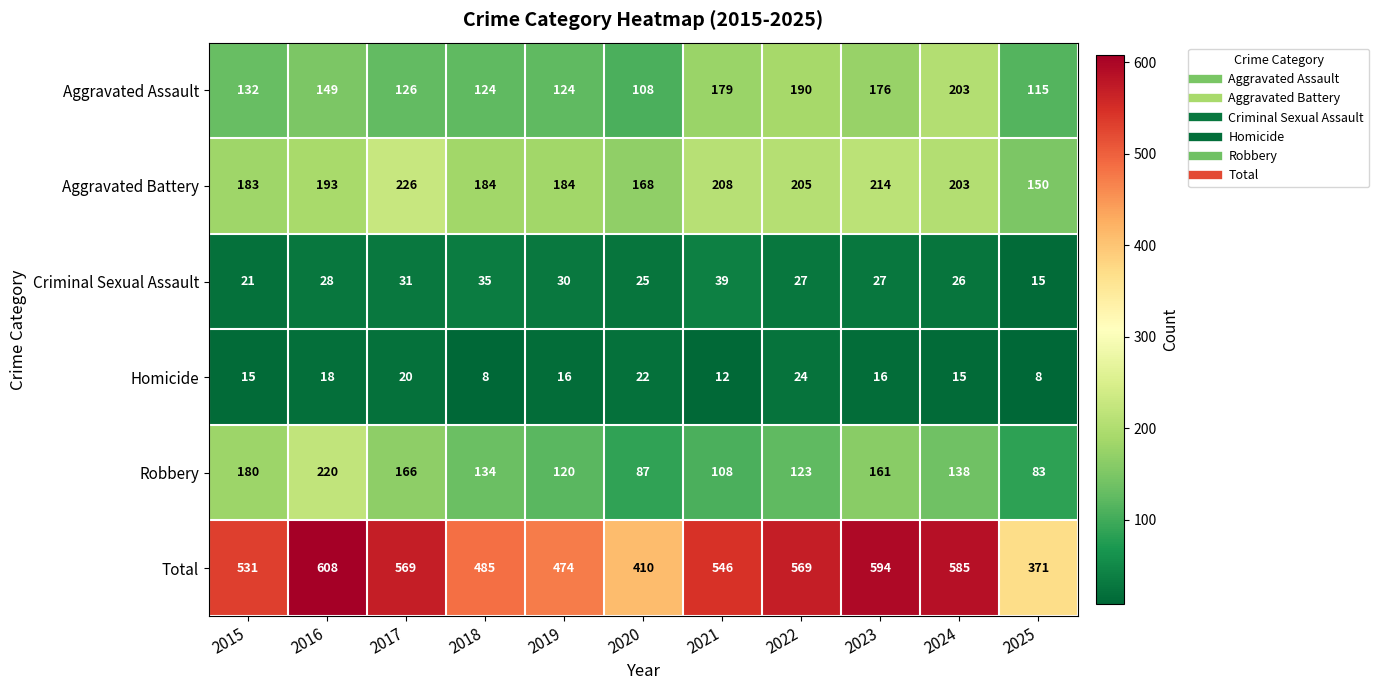

Where is Aggravated Assault nearest to the value 155?

2016